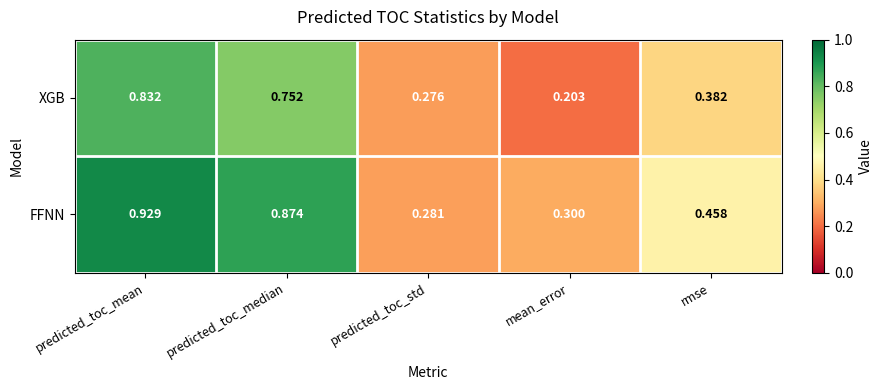

At which label does XGB reach its minimum?

mean_error